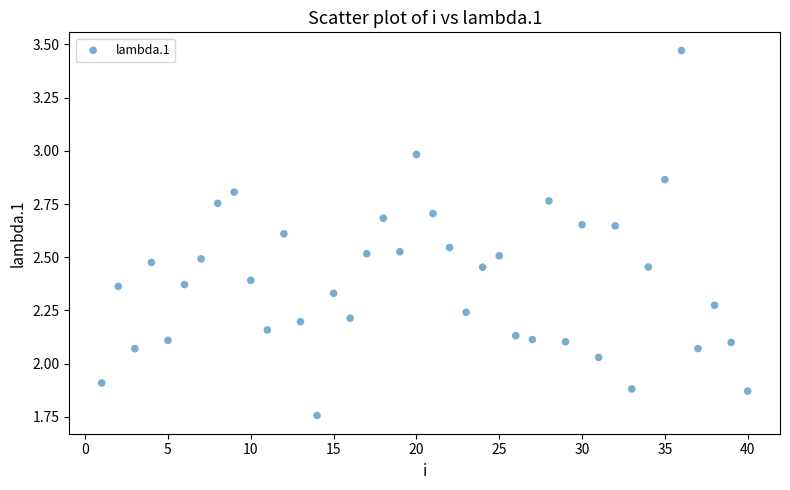

What is the range of X values (max minus min)?

39.0